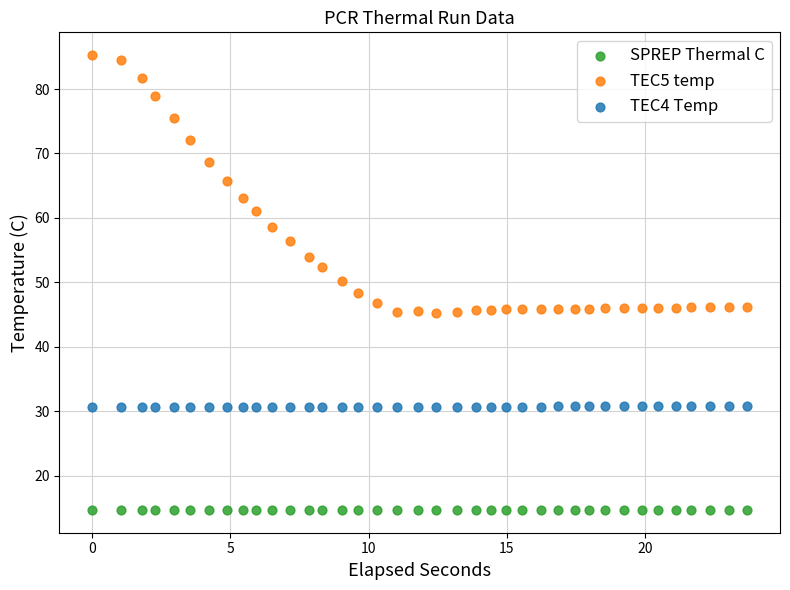

Which series reaches the minimum Y coordinate?

SPREP Thermal C